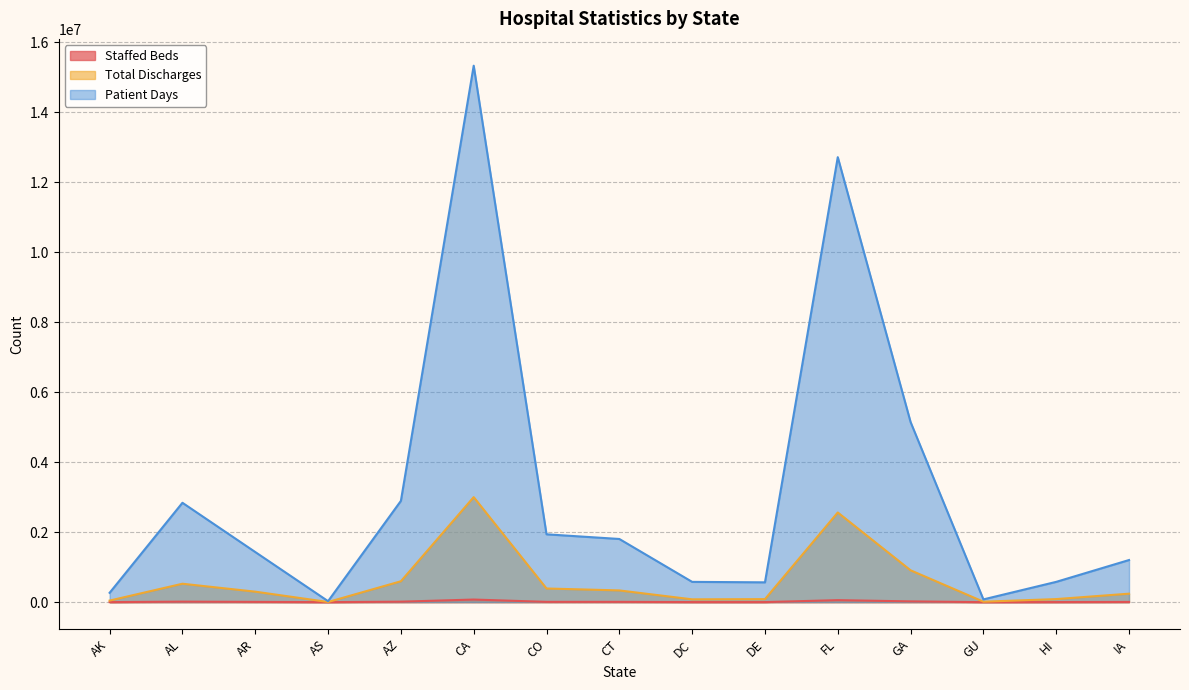

Is the value of Total Discharges at CA greater than the value of Patient Days at AR?

Yes